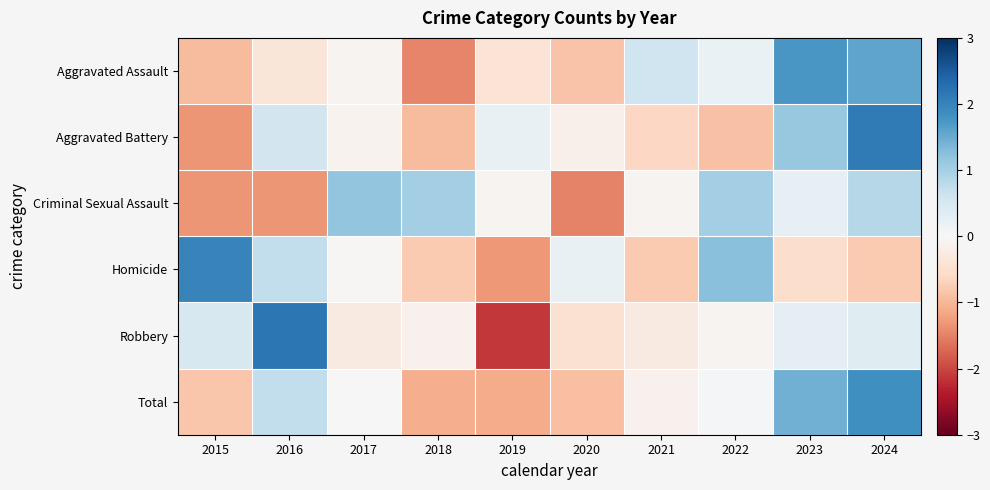

Reading right to left, list all the values displayed in this chart.

Aggravated Assault: 2024=1.6	2023=1.7	2022=0.2	2021=0.6	2020=-0.8	2019=-0.4	2018=-1.5	2017=-0.1	2016=-0.4	2015=-0.9
Aggravated Battery: 2024=2.1	2023=1.1	2022=-0.9	2021=-0.6	2020=-0.2	2019=0.2	2018=-0.9	2017=-0.1	2016=0.6	2015=-1.3
Criminal Sexual Assault: 2024=0.9	2023=0.2	2022=1.0	2021=-0.1	2020=-1.5	2019=-0.1	2018=1.0	2017=1.2	2016=-1.3	2015=-1.3
Homicide: 2024=-0.8	2023=-0.5	2022=1.2	2021=-0.8	2020=0.2	2019=-1.3	2018=-0.8	2017=-0.0	2016=0.7	2015=2.0
Robbery: 2024=0.4	2023=0.3	2022=-0.1	2021=-0.3	2020=-0.4	2019=-2.1	2018=-0.1	2017=-0.3	2016=2.2	2015=0.5
Total: 2024=1.8	2023=1.4	2022=0.0	2021=-0.1	2020=-0.9	2019=-1.1	2018=-1.1	2017=0.0	2016=0.7	2015=-0.8